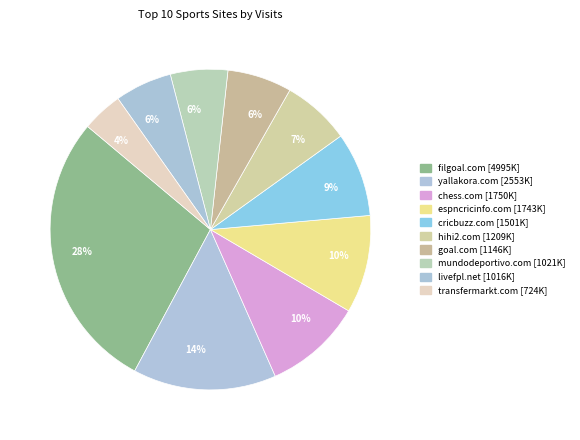

How many segments does this pie chart have?

10